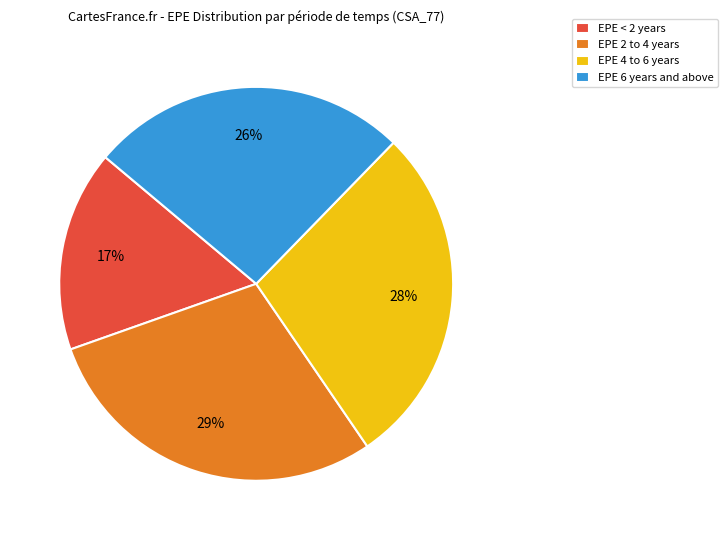

Does EPE 2 to 4 years account for over 50% of the chart?

No